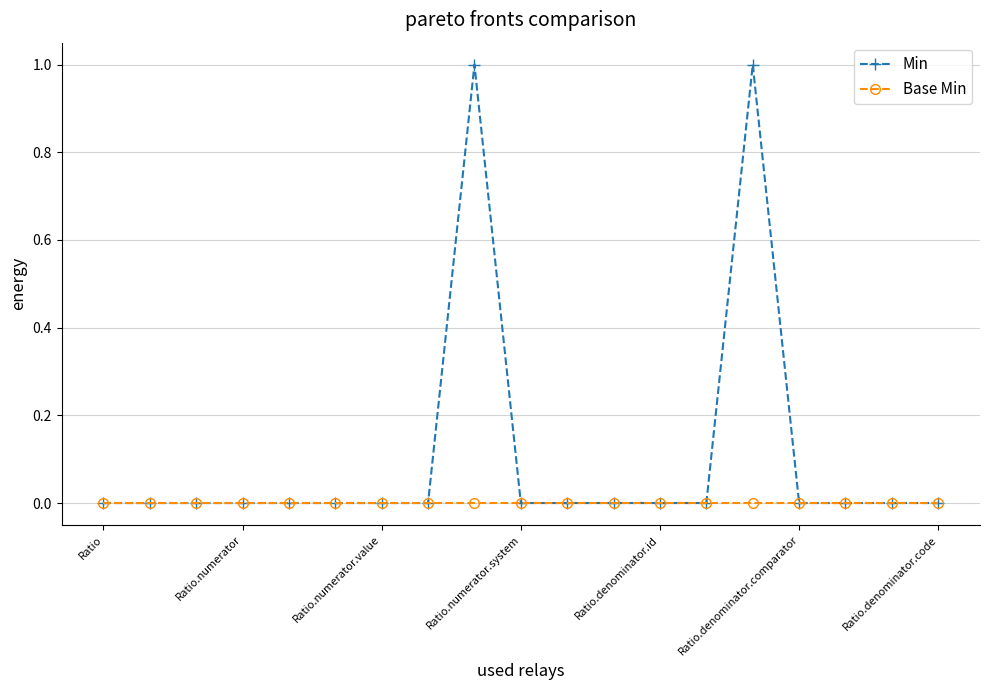

Which series has the largest total across all categories?

Min